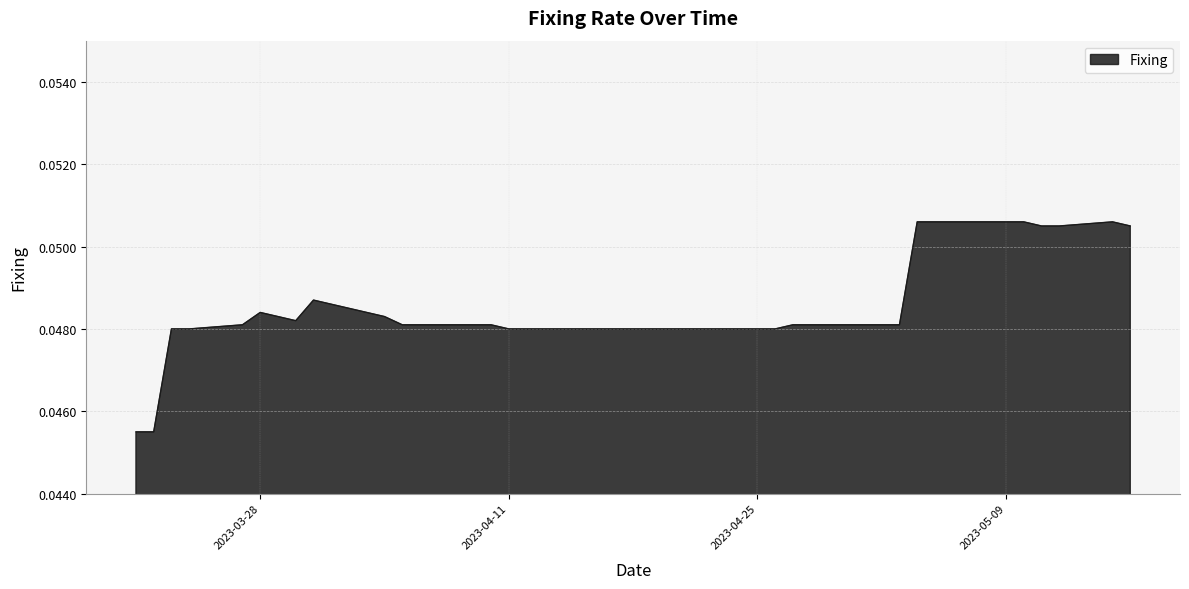

How many distinct data groups are displayed?

1